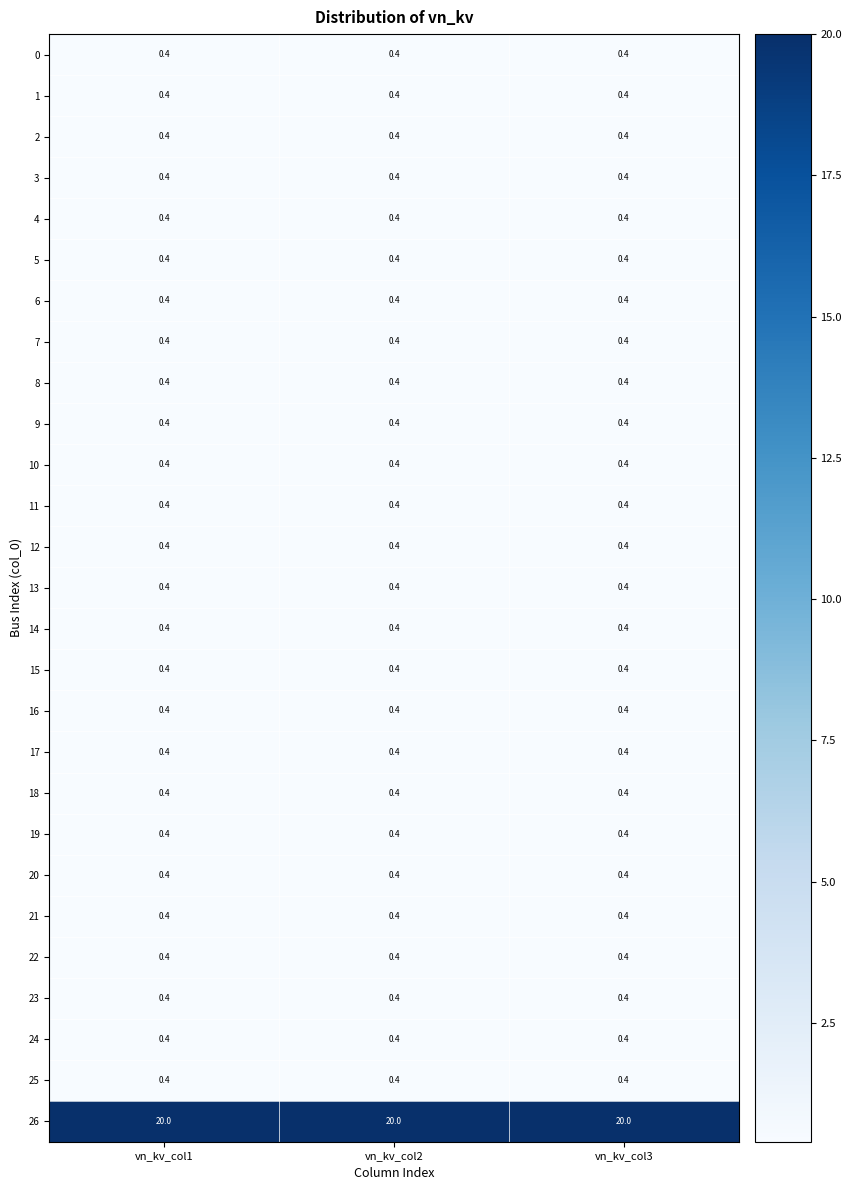

What is the greatest value displayed?

20.0